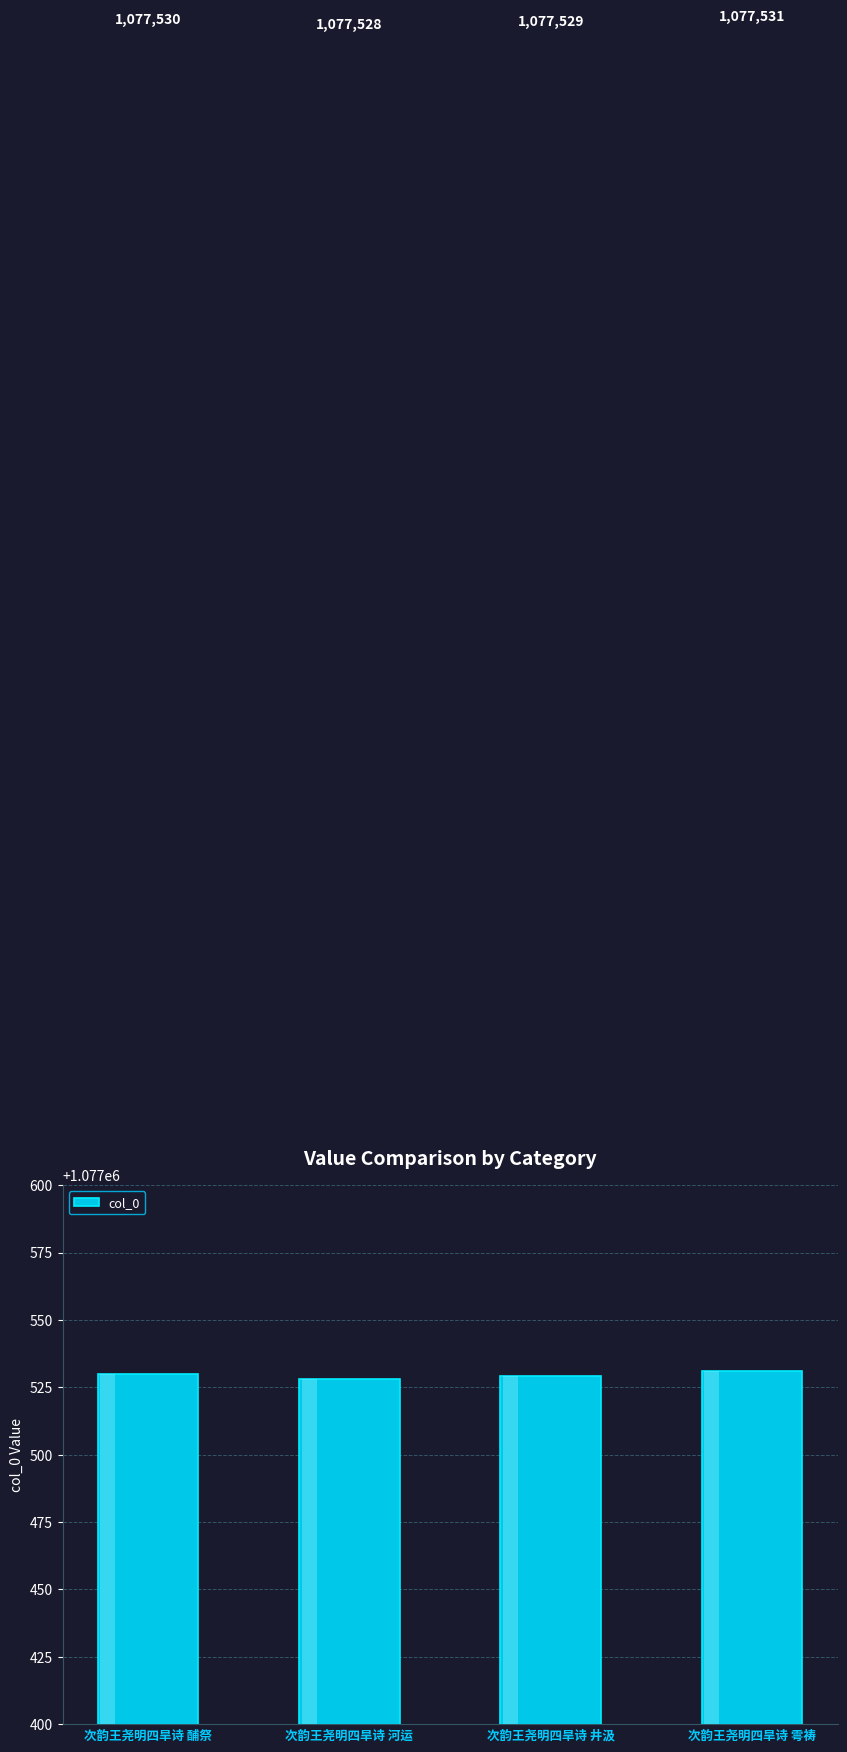

How many series are shown in this chart?

1